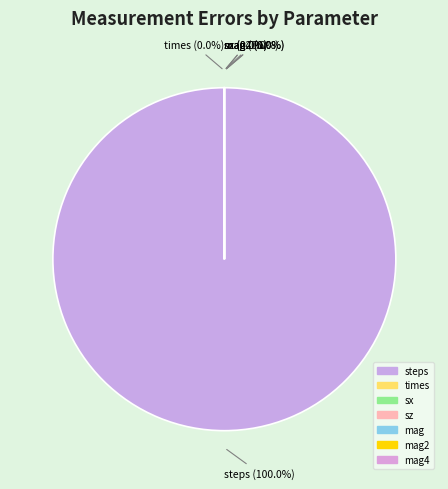

To the nearest percent, what is the average slice percentage?

14%